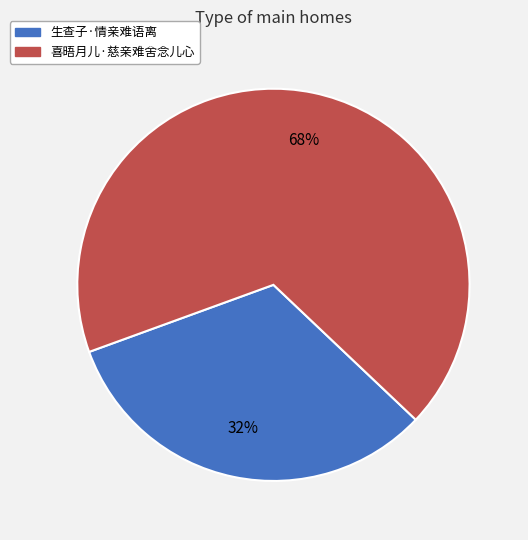

To the nearest percent, what is the combined percentage of 喜晤月儿·慈亲难舍念儿心 and 生查子·情亲难语离?

100%